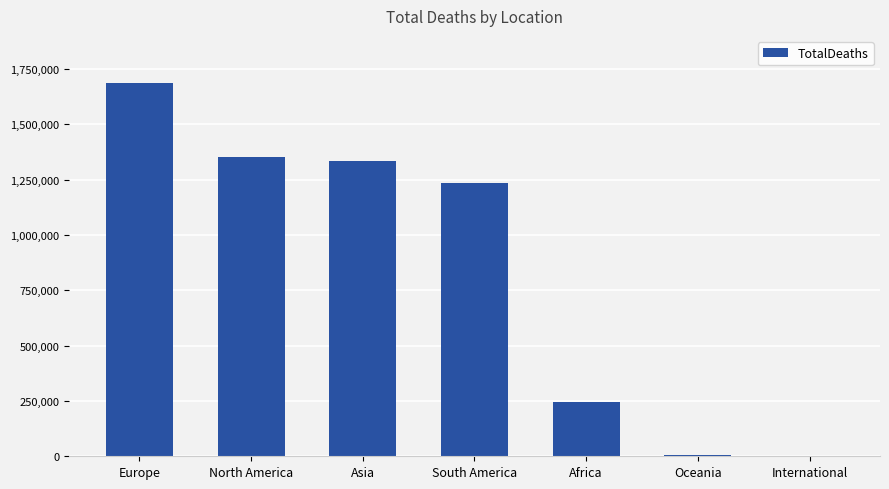

What is the sum of all values?

5864394